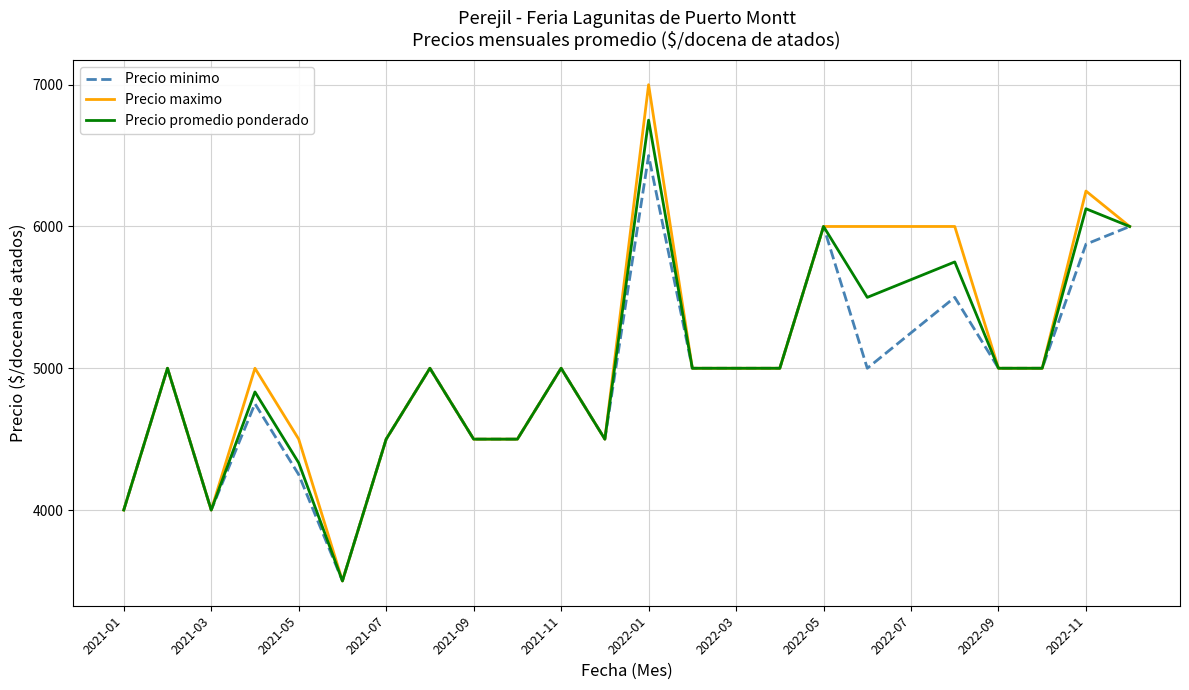

List the series in order of their peak value, highest first.

Precio maximo, Precio promedio ponderado, Precio minimo